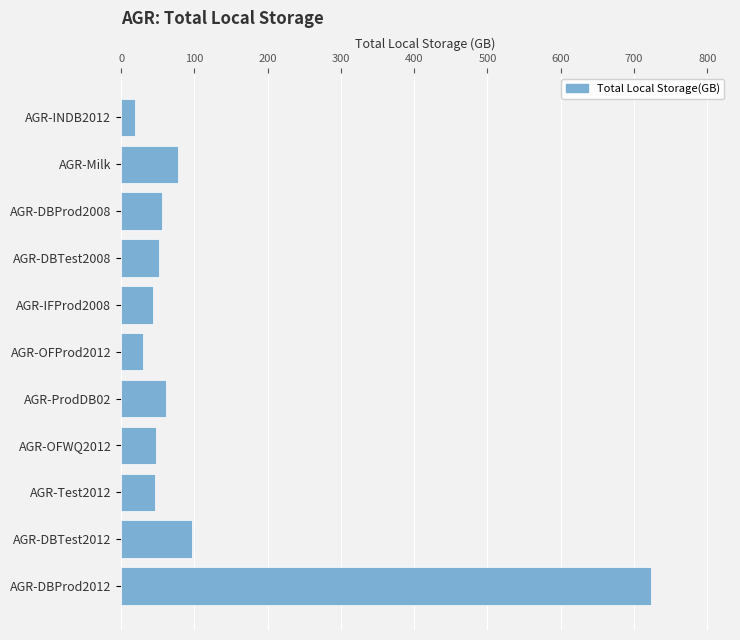

What is the value of the 3rd bar from the top?

55.4